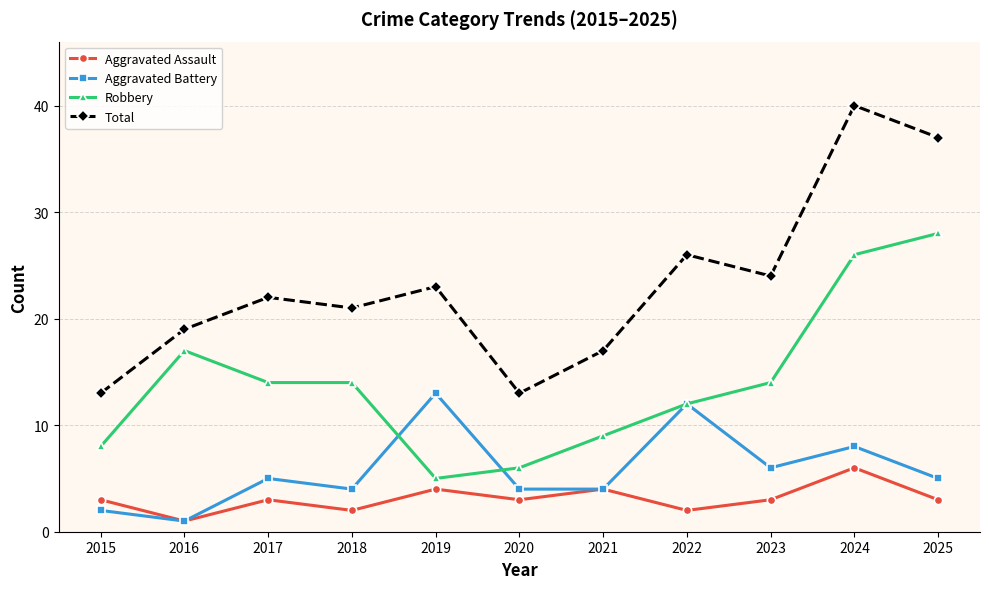

The Aggravated Battery series shows 1 at 2025. True or false?

False